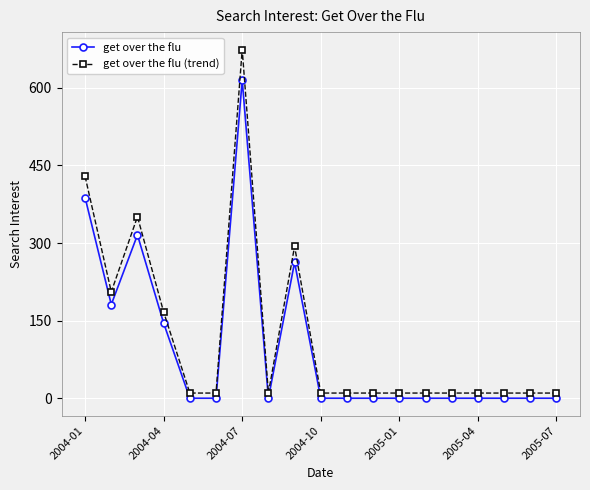

What is the value of the get over the flu (trend) point at the 9th from the left?

293.7